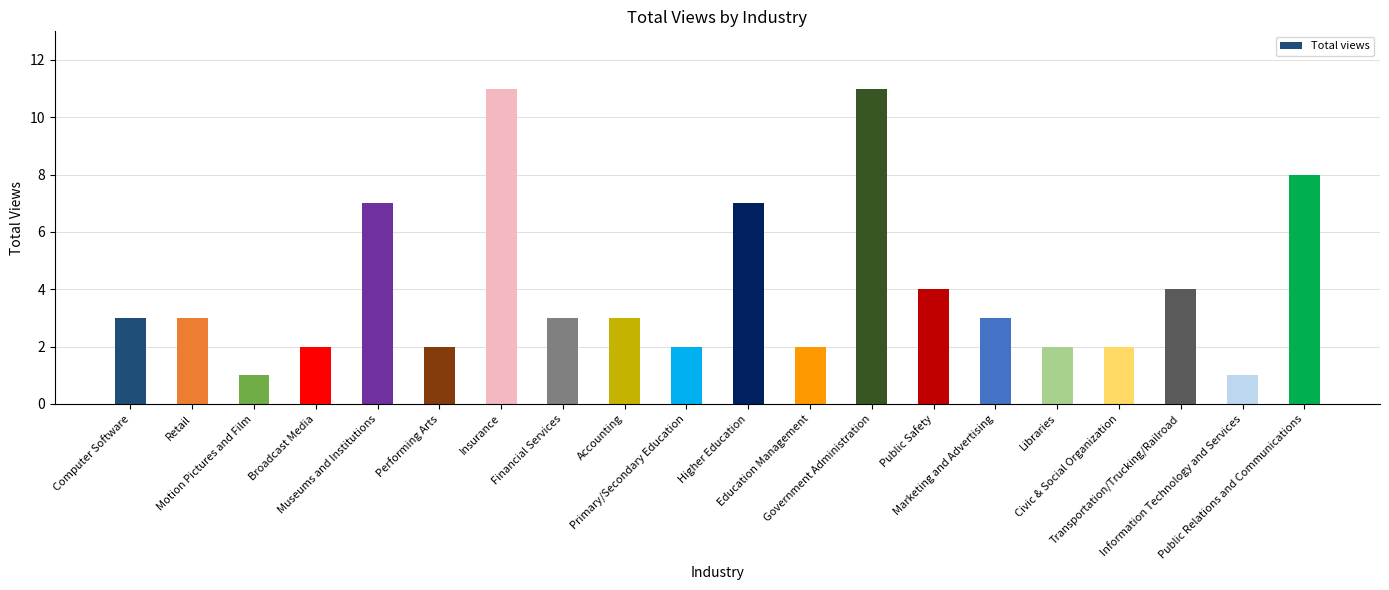

What is the greatest value displayed?

11